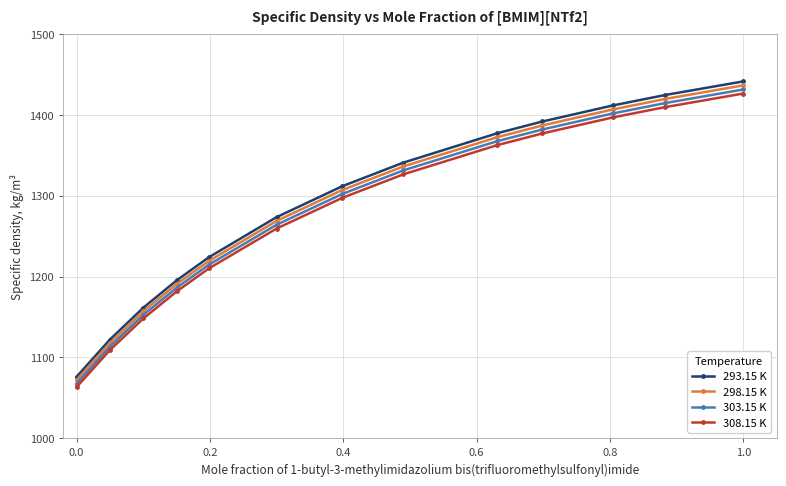

How many distinct data groups are displayed?

4